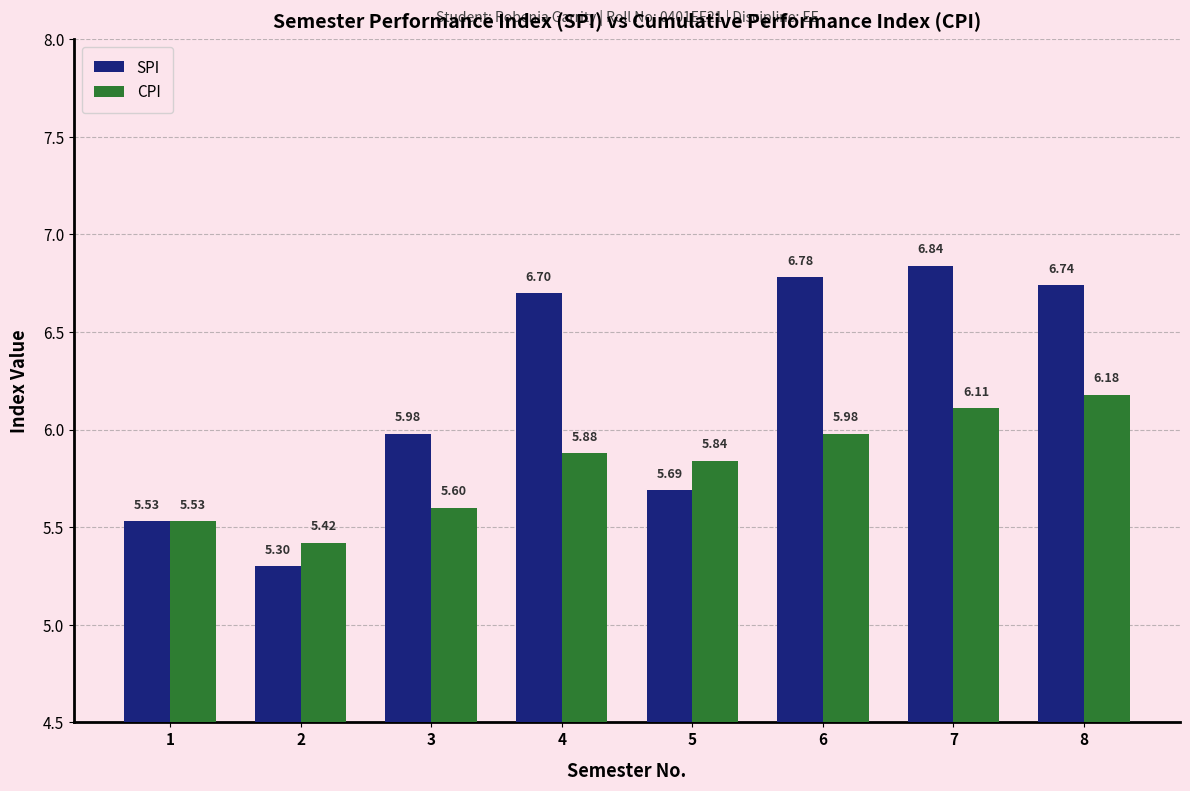

Which series has the largest range (max minus min)?

SPI